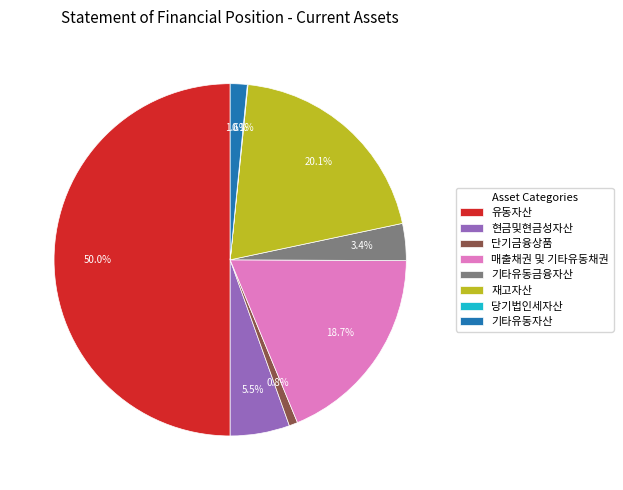

How much of the chart is everything except 재고자산?

79.9%